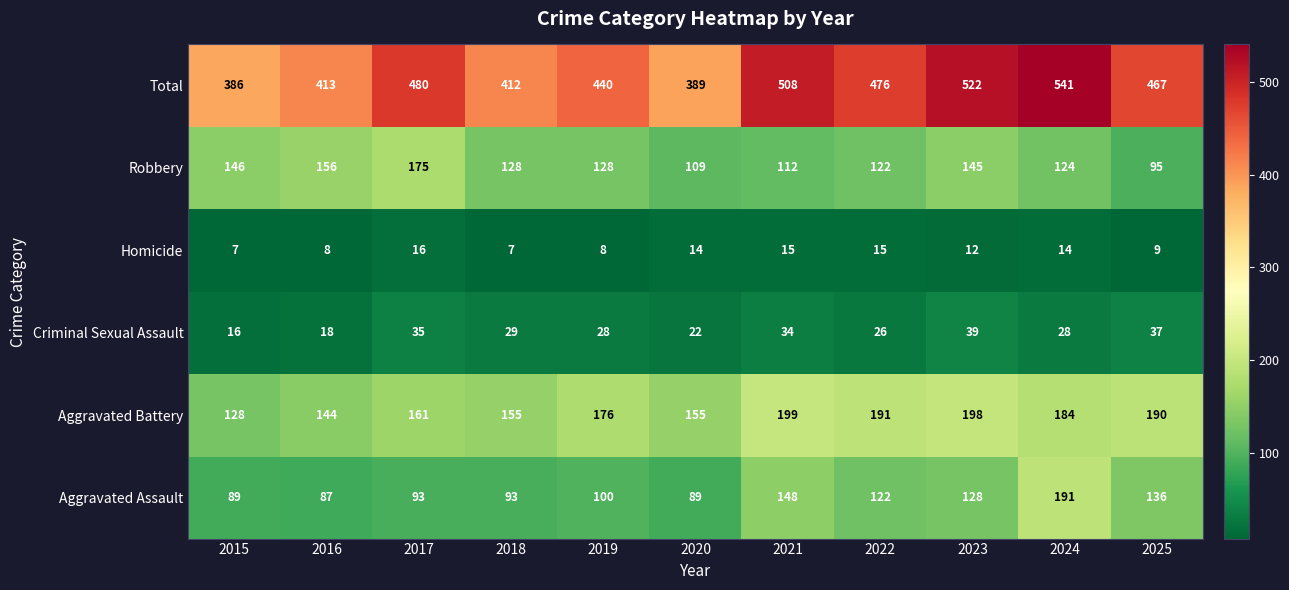

What is the difference between the maximum and minimum values in the Aggravated Battery series?

71